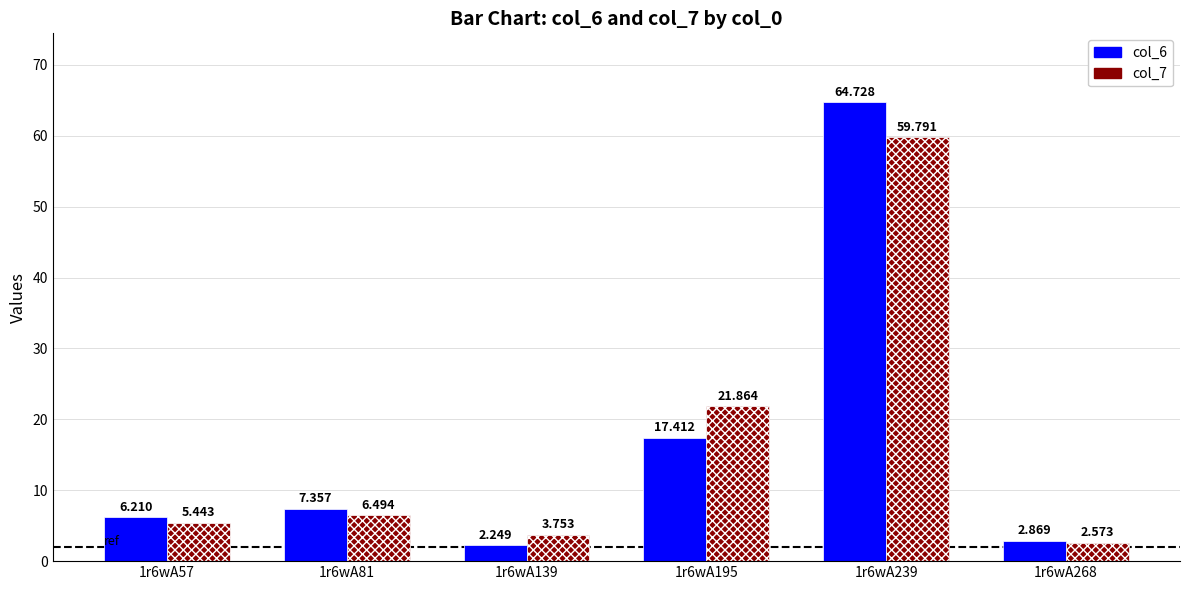

What is the approximate value of col_7 at 1r6wA239?

59.8